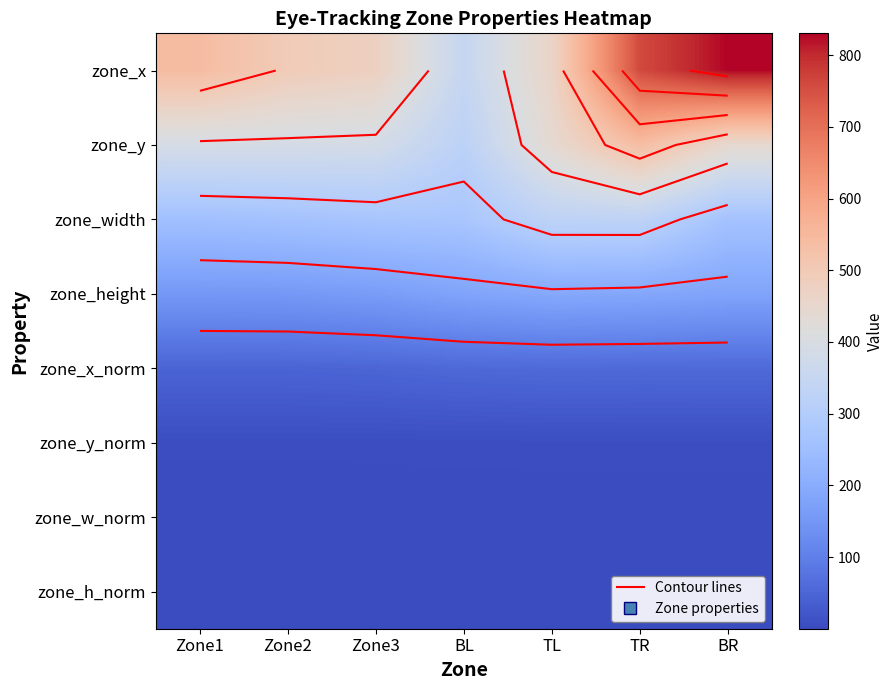

Which has a higher value, BR or BL?

BR